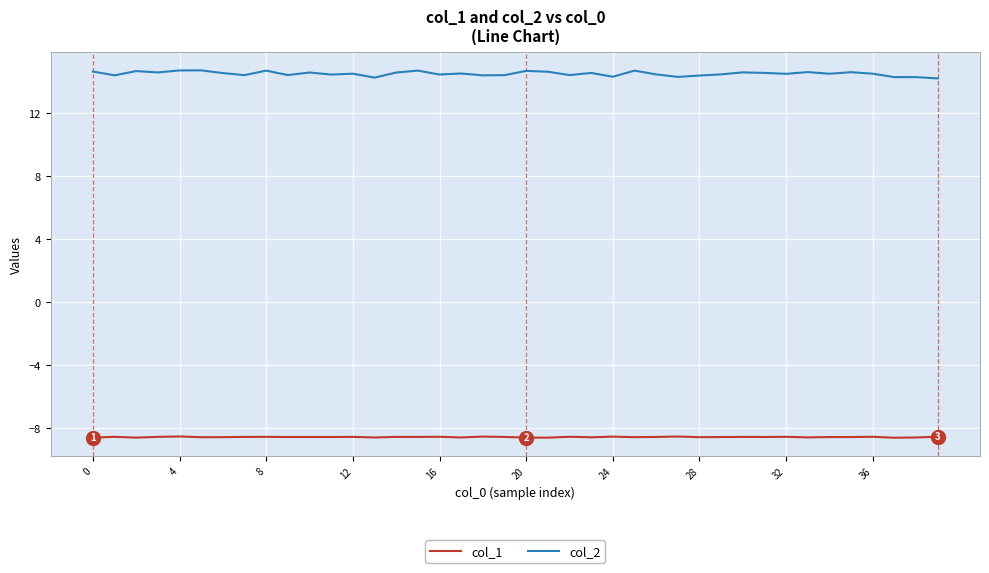

True or false: col_2 and col_1 cross at least once.

False